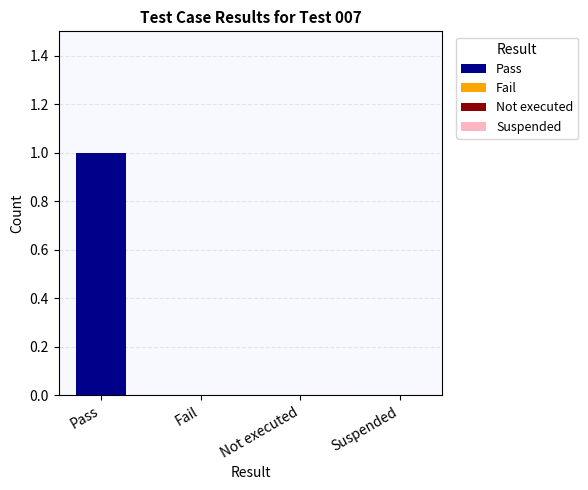

Rank the categories by value from lowest to highest.

Fail, Not executed, Suspended, Pass